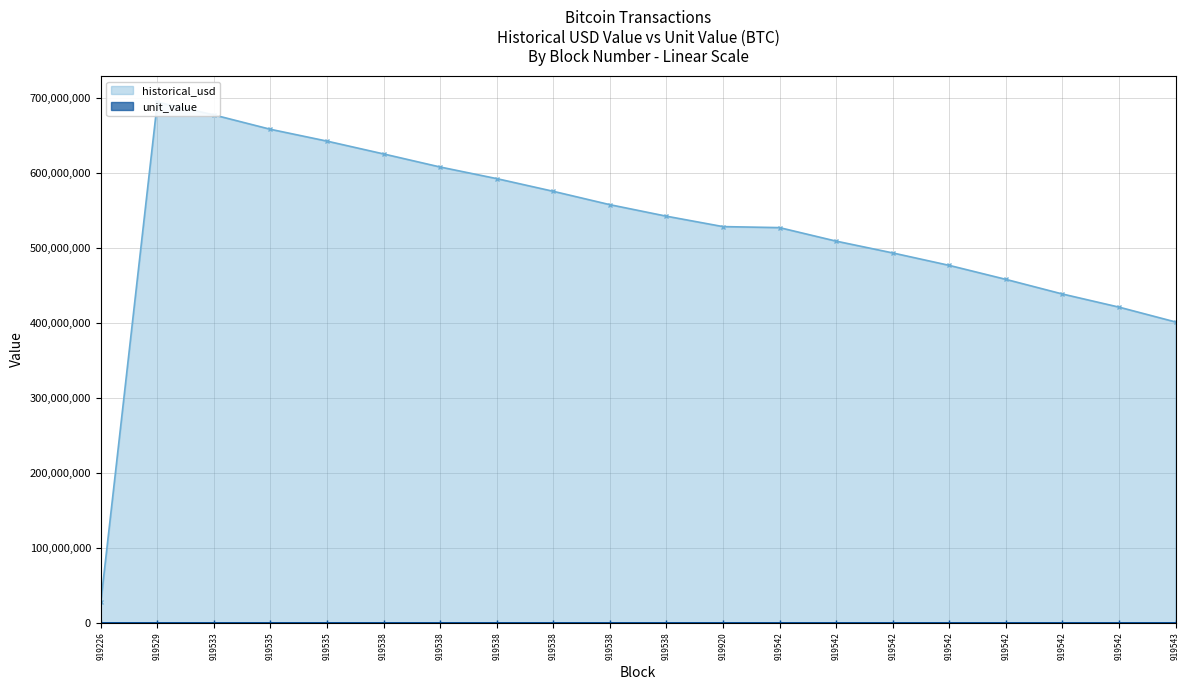

Which series has the largest range (max minus min)?

historical_usd